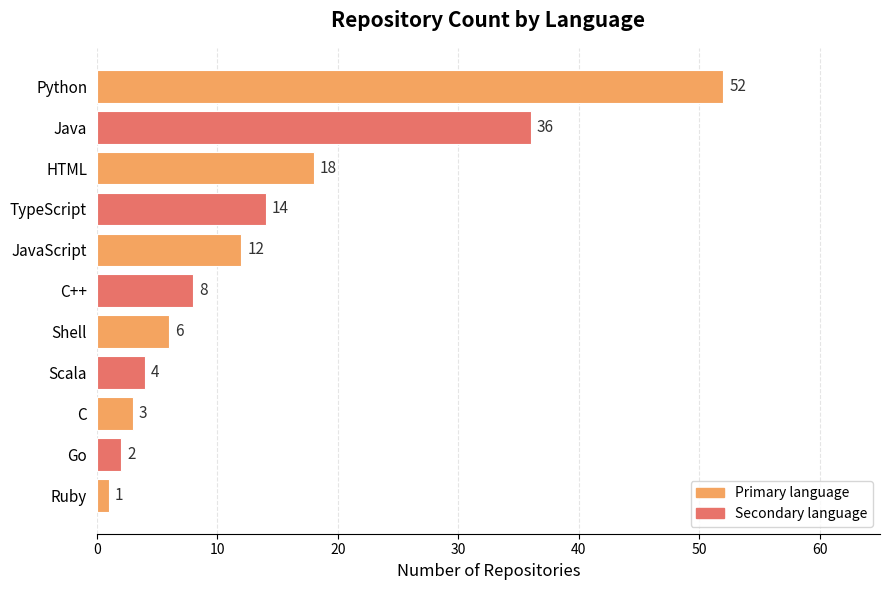

Are the bars grouped side by side (vs. stacked)?

No